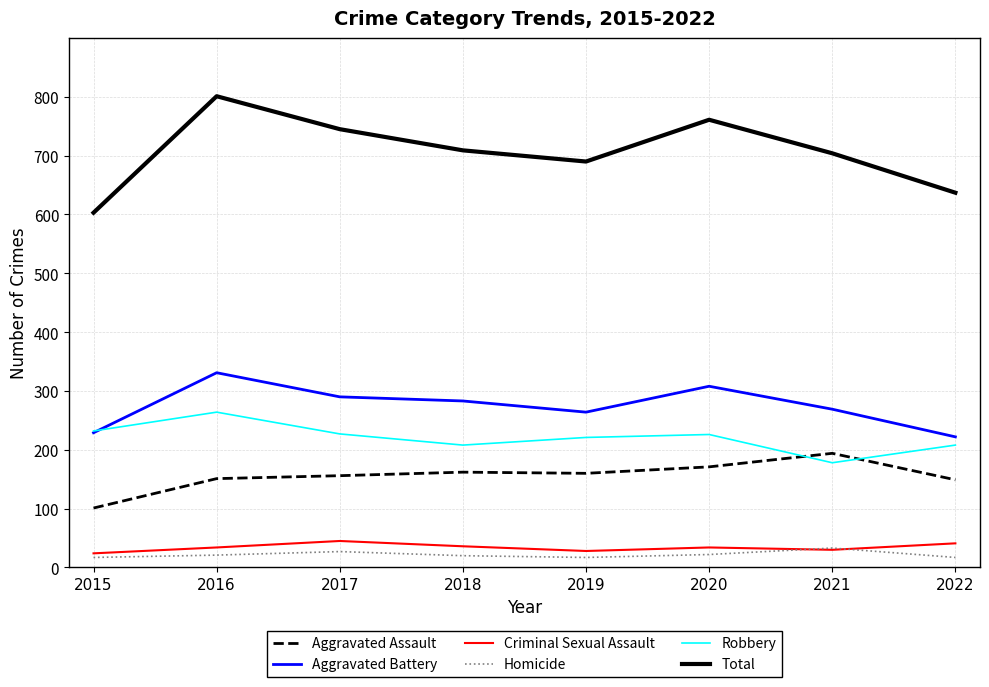

True or false: Homicide and Robbery intersect in this chart.

False